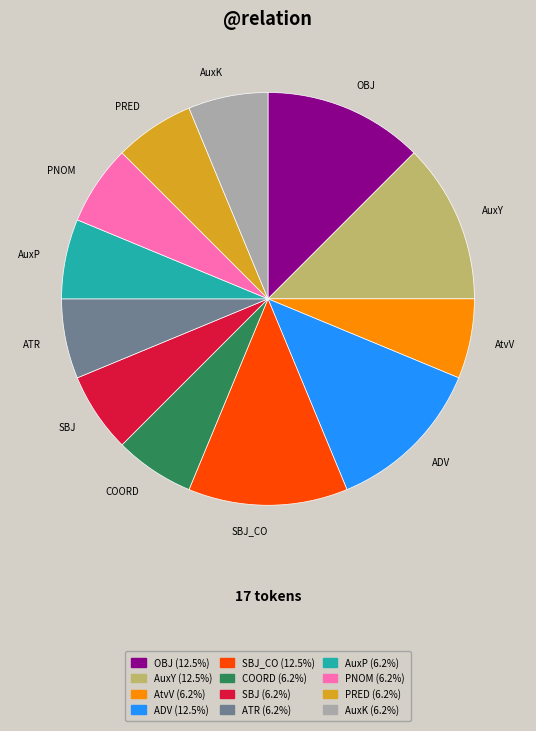

Do AuxK and AuxY together represent more than half of the pie?

No